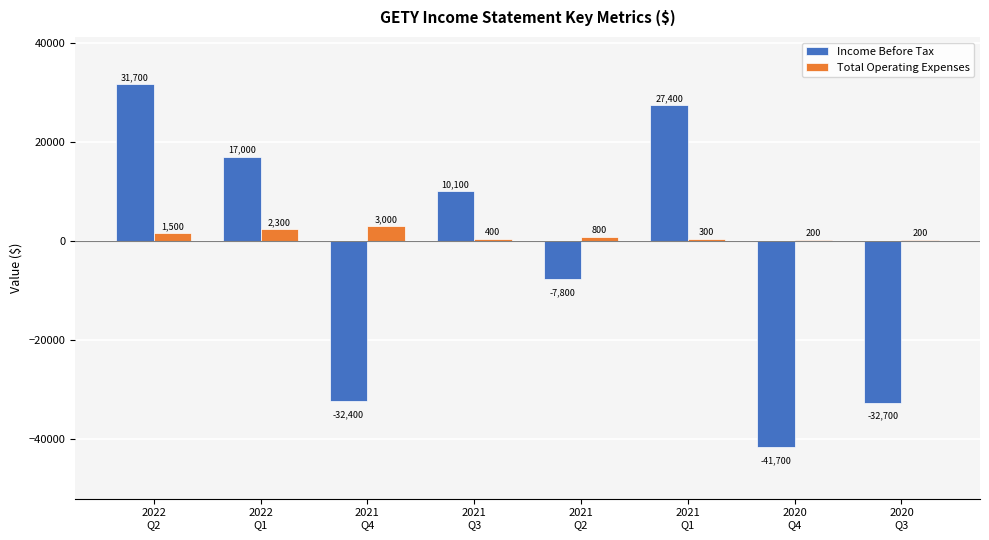

Reading right to left, extract all data points from this chart.

Income Before Tax: -32700	-41700	27400	-7800	10100	-32400	17000	31700
Total Operating Expenses: 200	200	300	800	400	3000	2300	1500